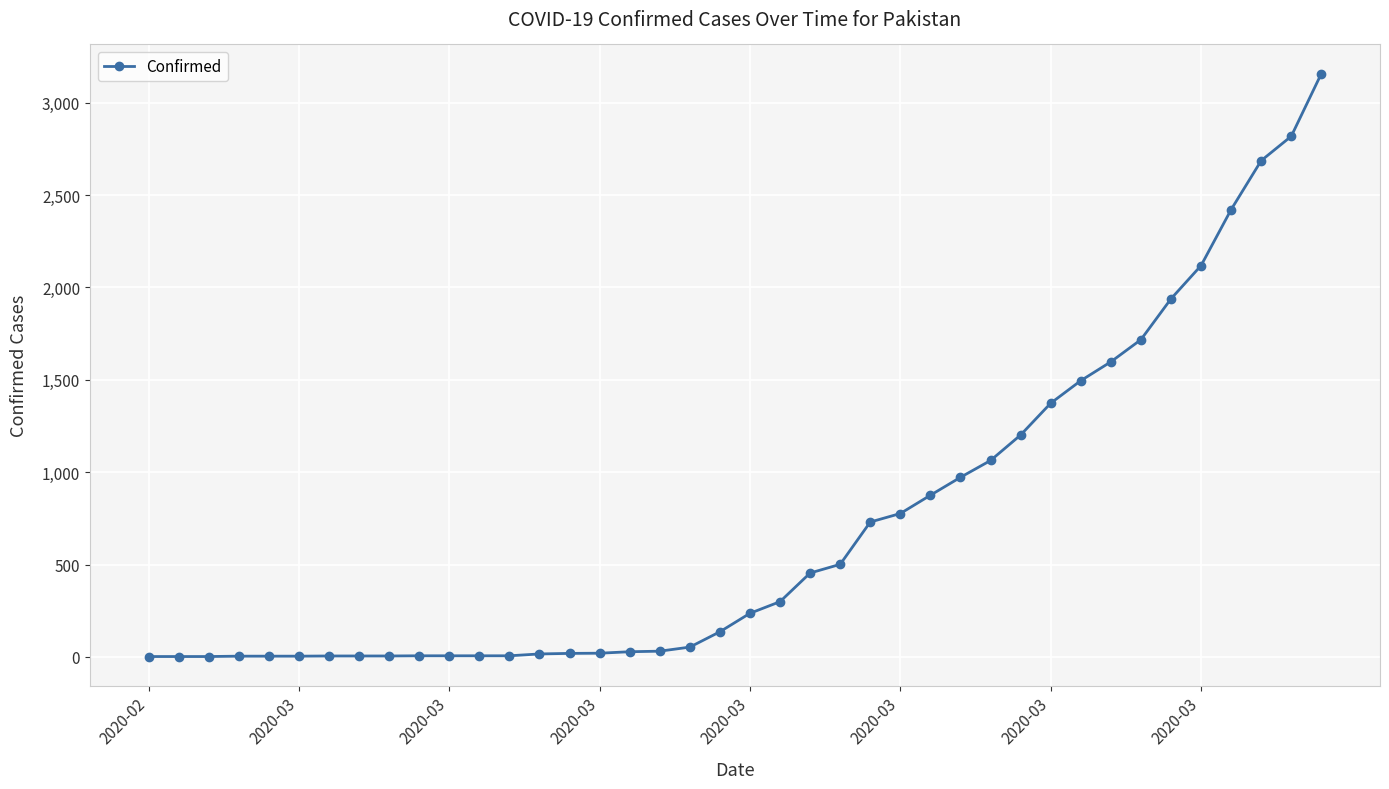

What is the maximum value shown in the chart?

3157